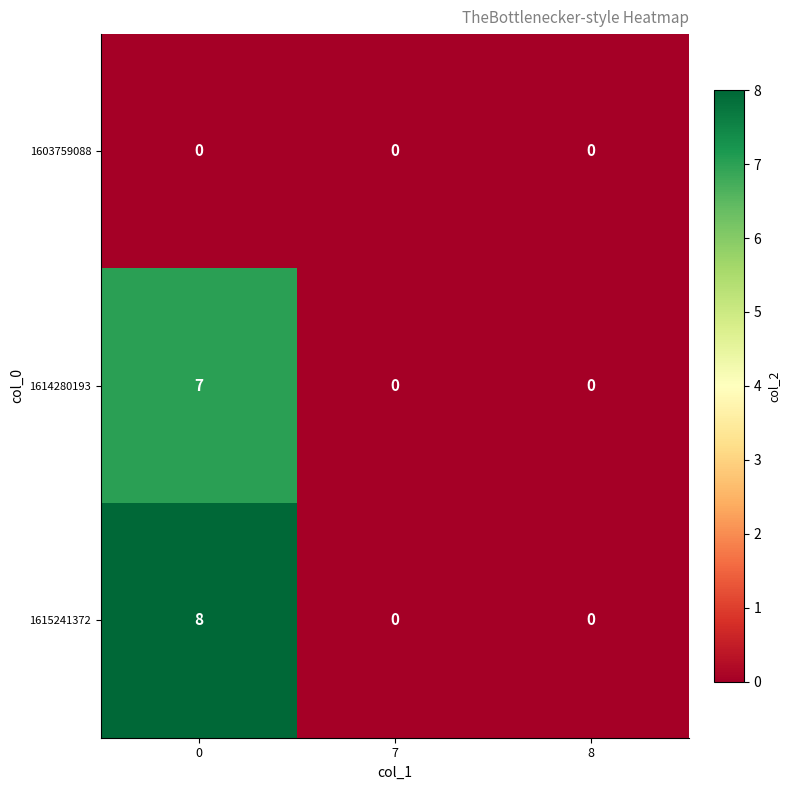

How many data points does each series have?

3